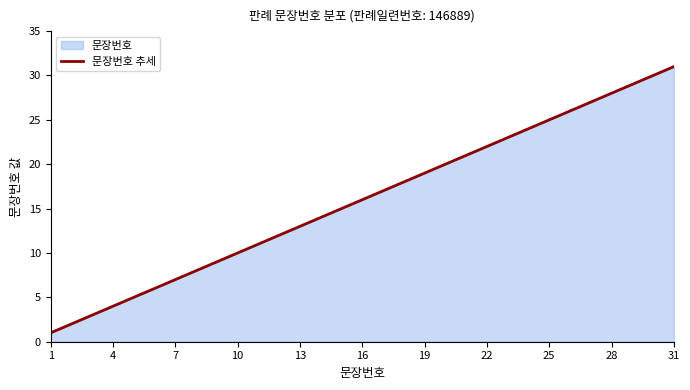

The chart shows a value of 12 at 29. True or false?

False